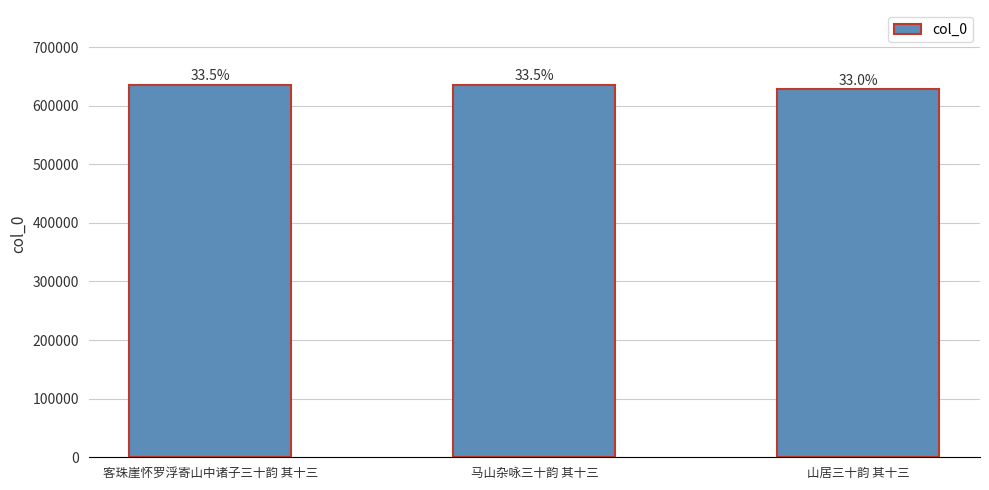

Is it true that the value at 马山杂咏三十韵 其十三 is 636038?

True